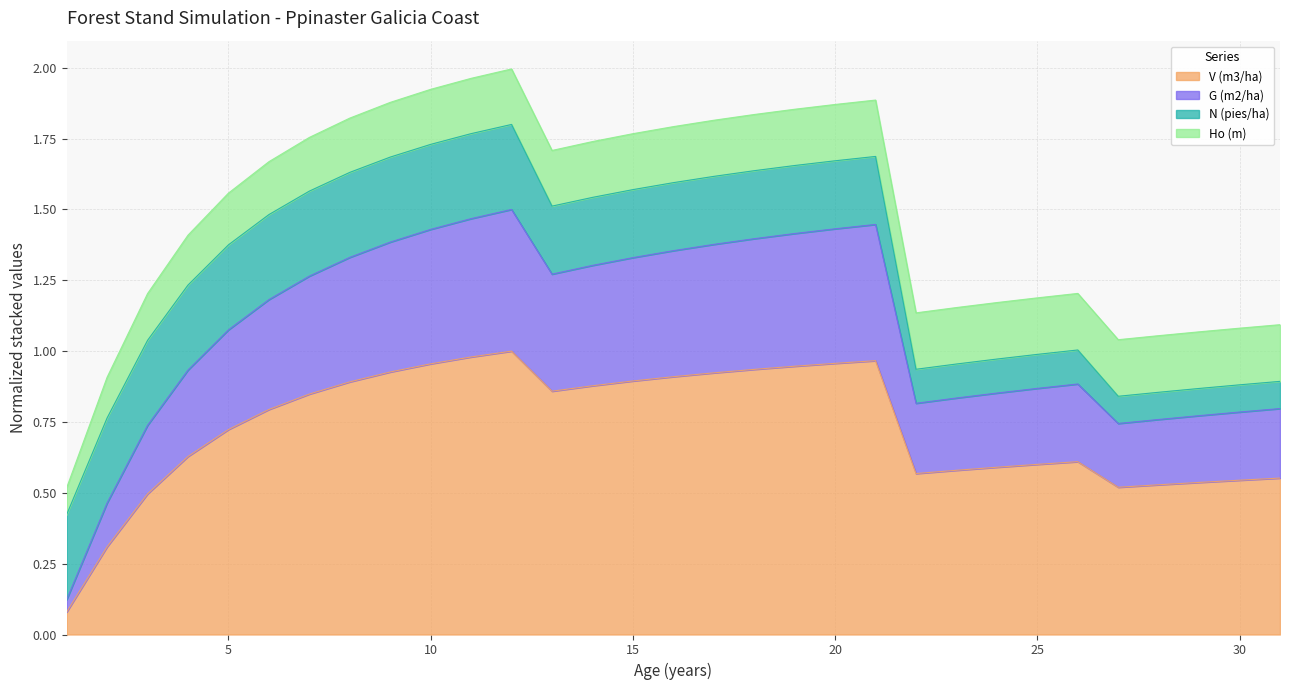

What is the value of the V (m3/ha) point at the 8th from the left?

0.9